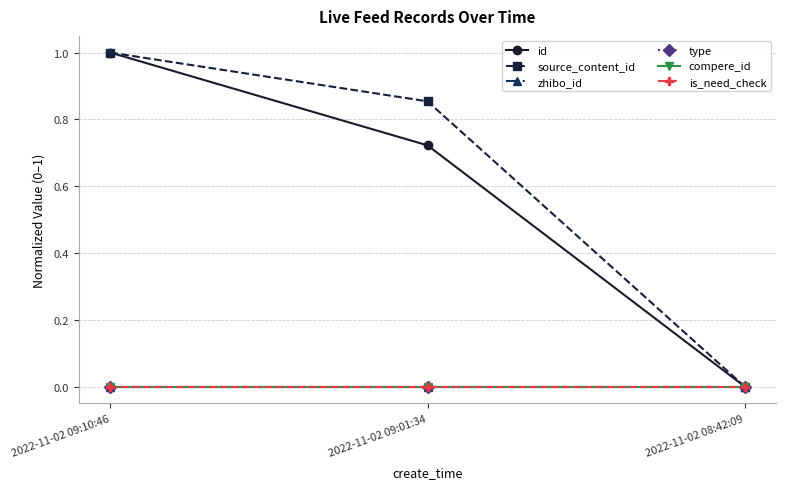

Is it true that source_content_id equals 0.9 at 2022-11-02 09:01:34?

True